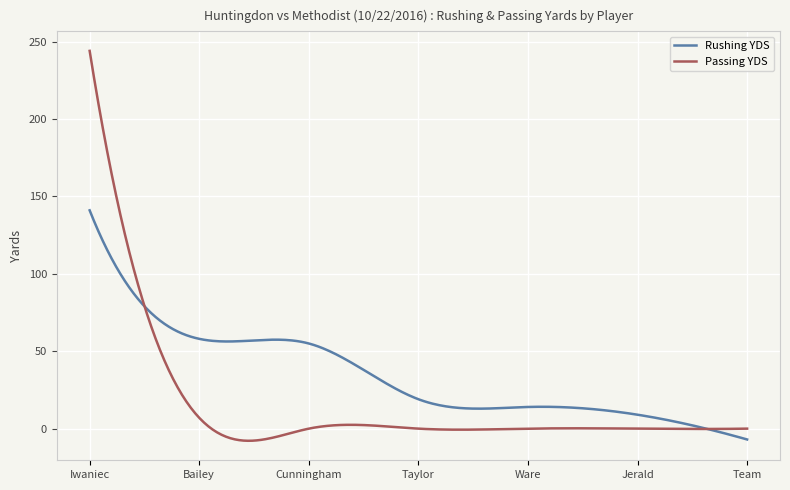

Which series has the widest spread of values?

Passing YDS